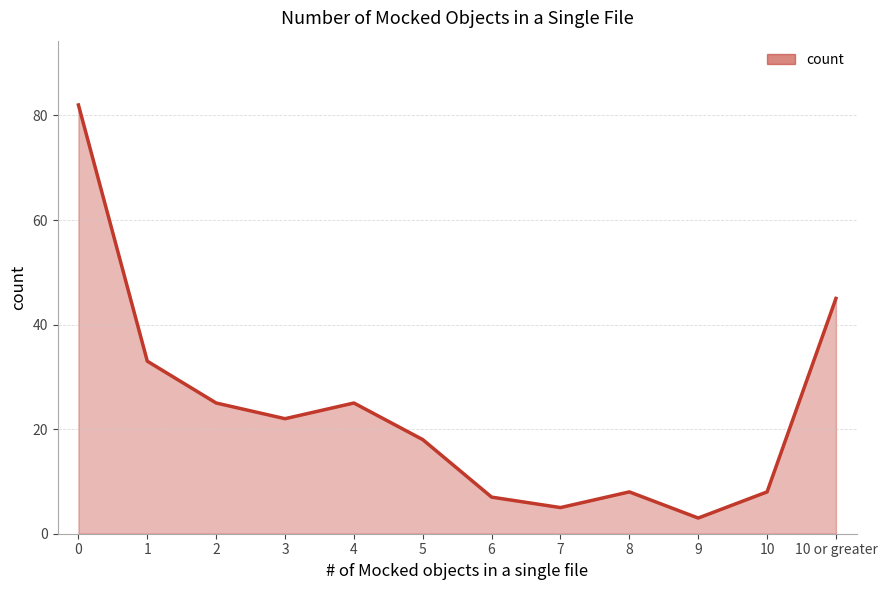

Where is the data nearest to the value 42?

10 or greater